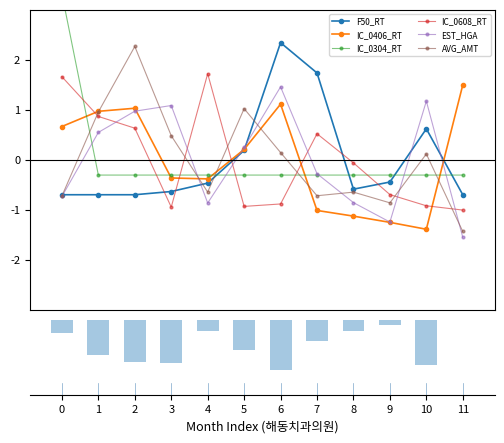

What is the difference between the maximum and minimum values in the IC_0304_RT series?

3.6